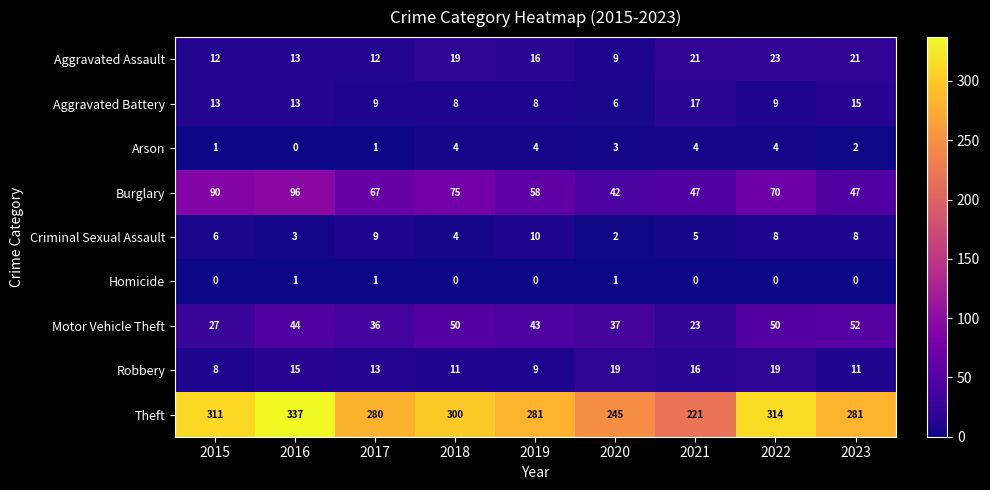

At which label is Motor Vehicle Theft closest to 37?

2020